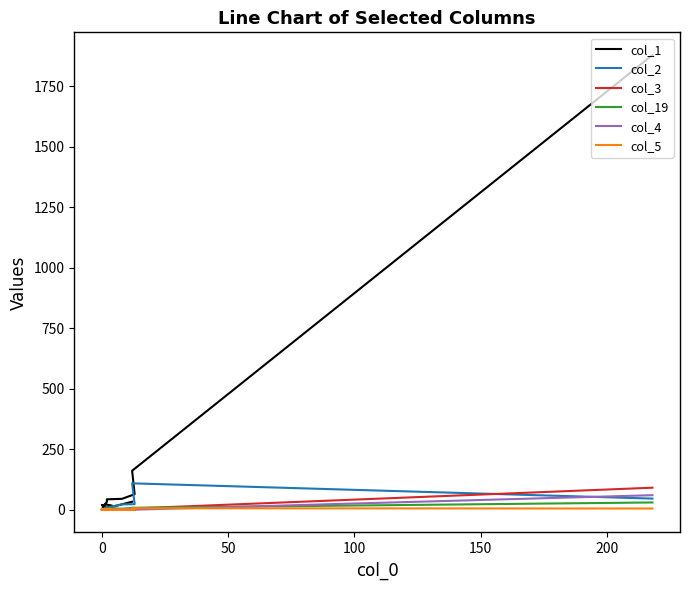

Which series changed the most between 10 and 18?

col_1